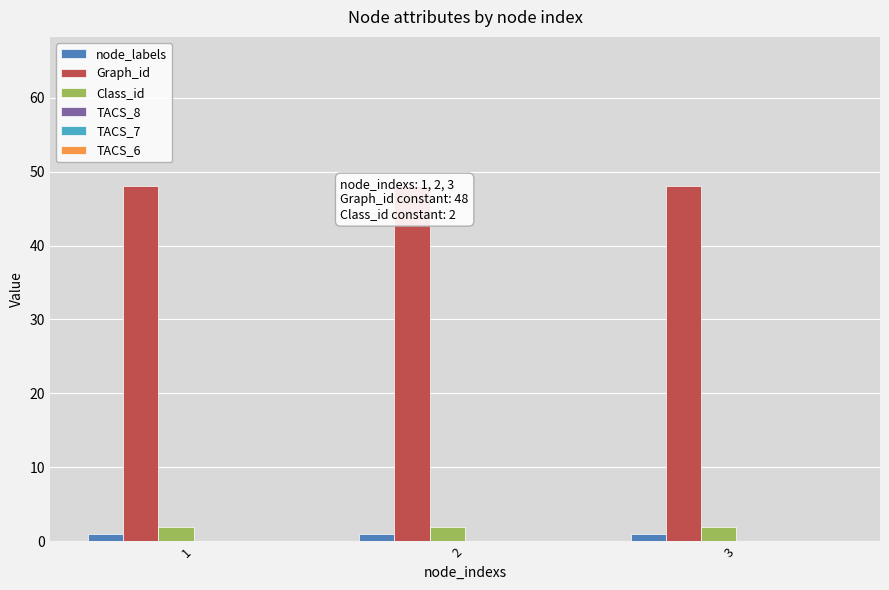

Which series has the largest total across all categories?

Graph_id